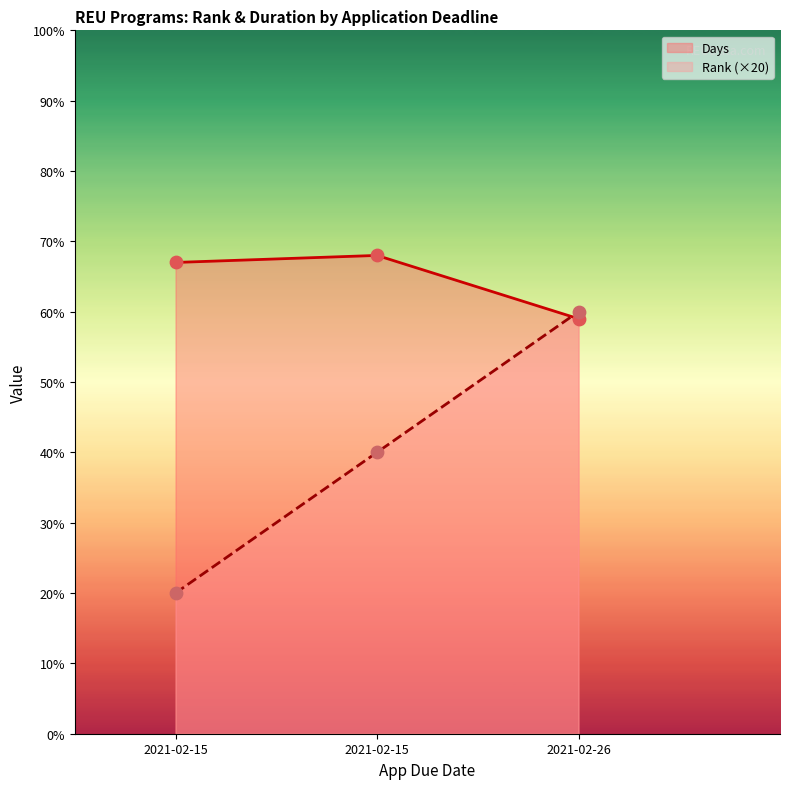

Which series has the largest total across all categories?

Days